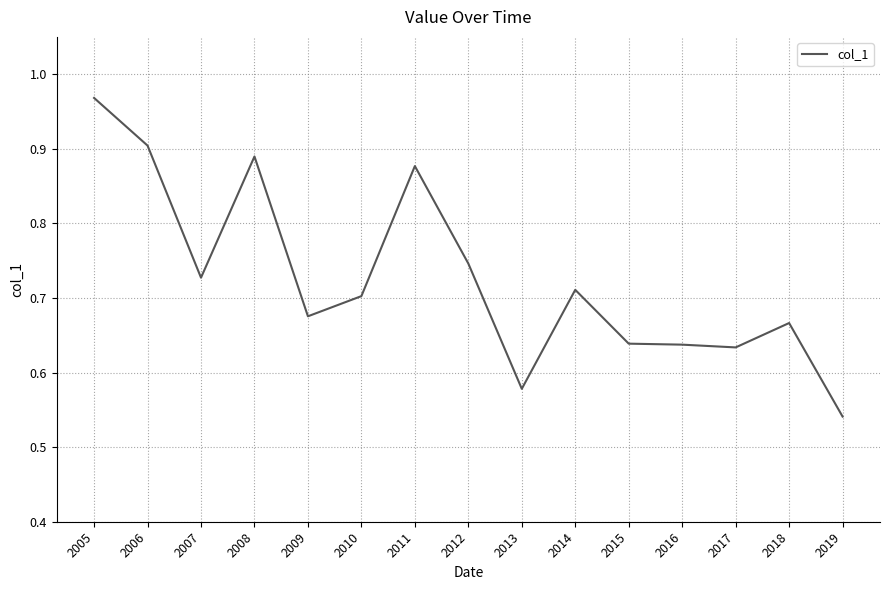

At which category does the chart reach its minimum across all series?

2019